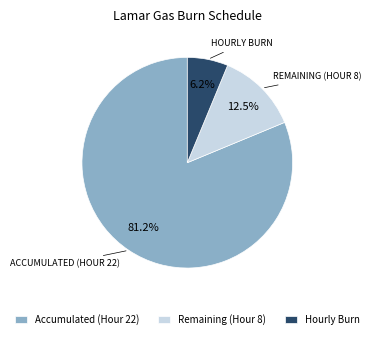

Do Hourly Burn and Remaining (Hour 8) together represent more than half of the pie?

No